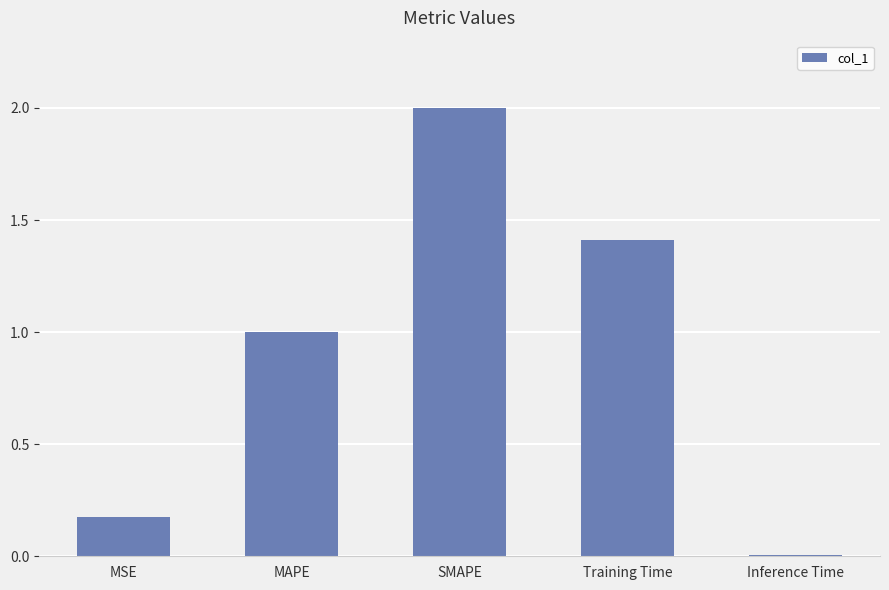

What is the greatest value displayed?

2.0